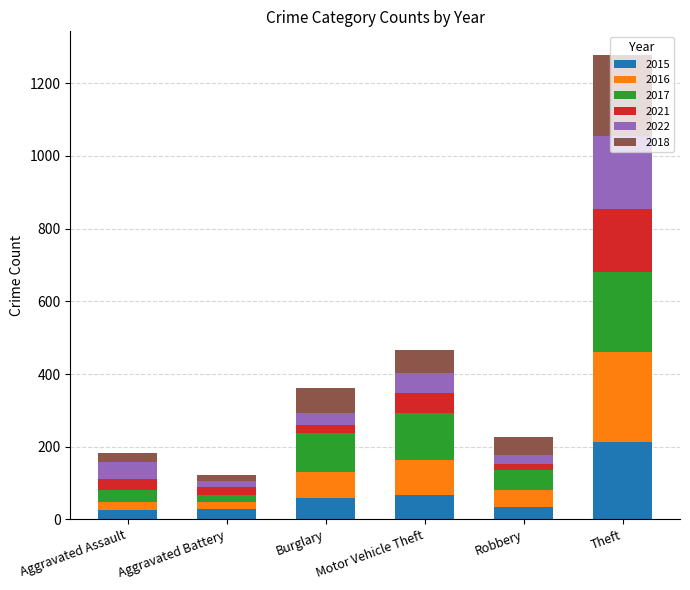

At which category is the sum across all series the highest?

Theft